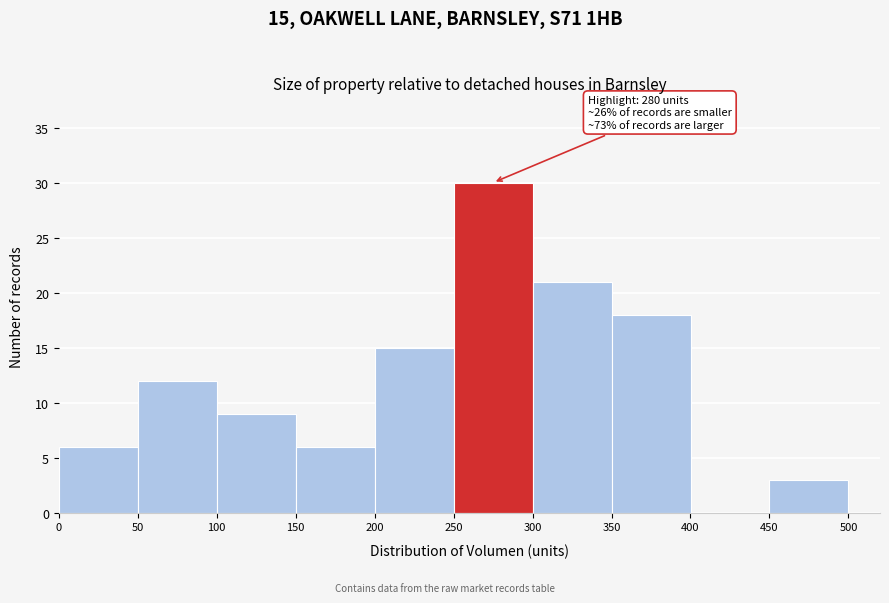

Over which range of the x-axis is the bar tallest?

250 to 300